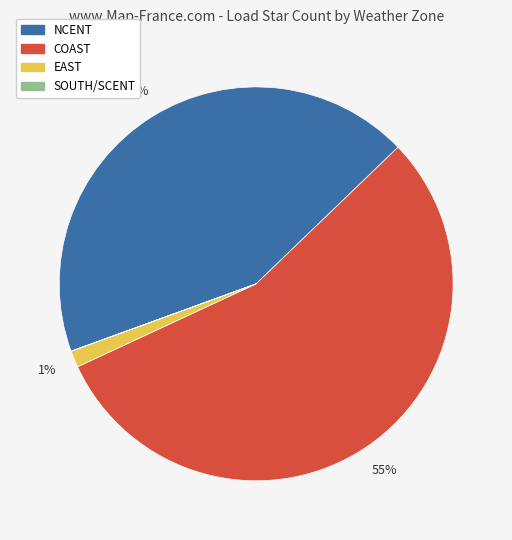

Does any single category account for the majority?

Yes